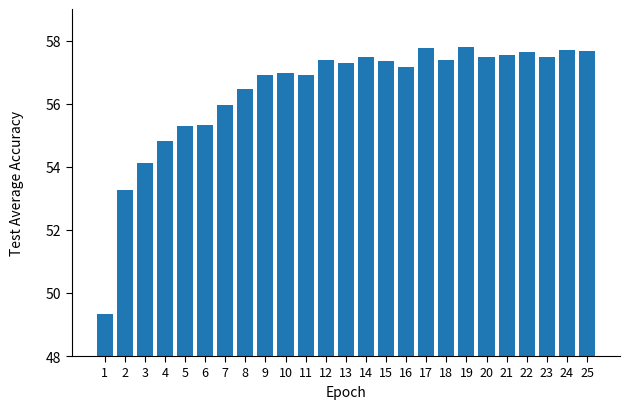

What is the smallest value displayed?

49.3